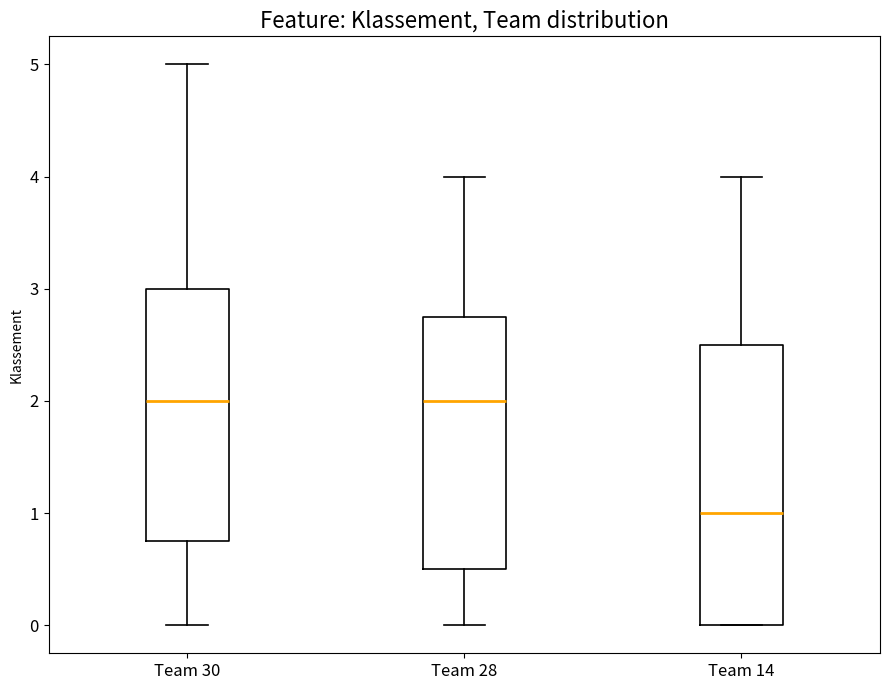

Which box's median line is the lowest?

Team 14